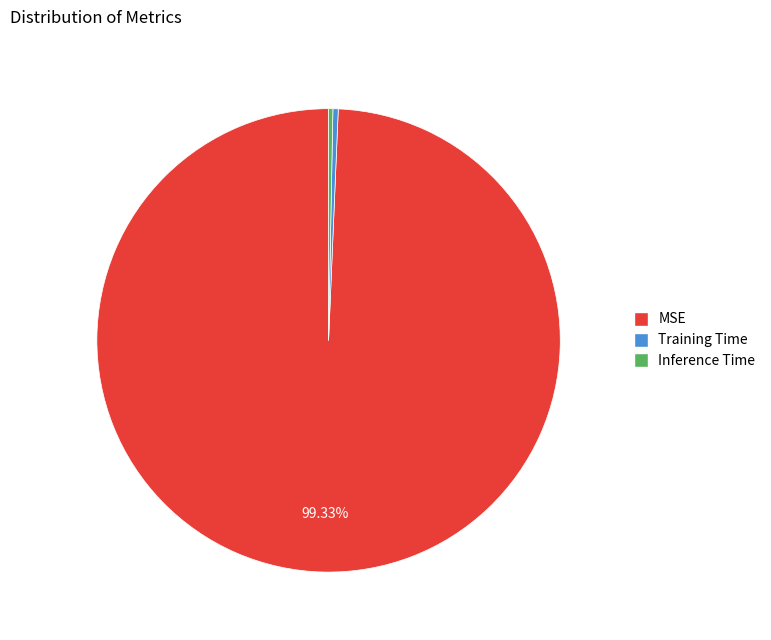

Which has a higher value, Inference Time or MSE?

MSE